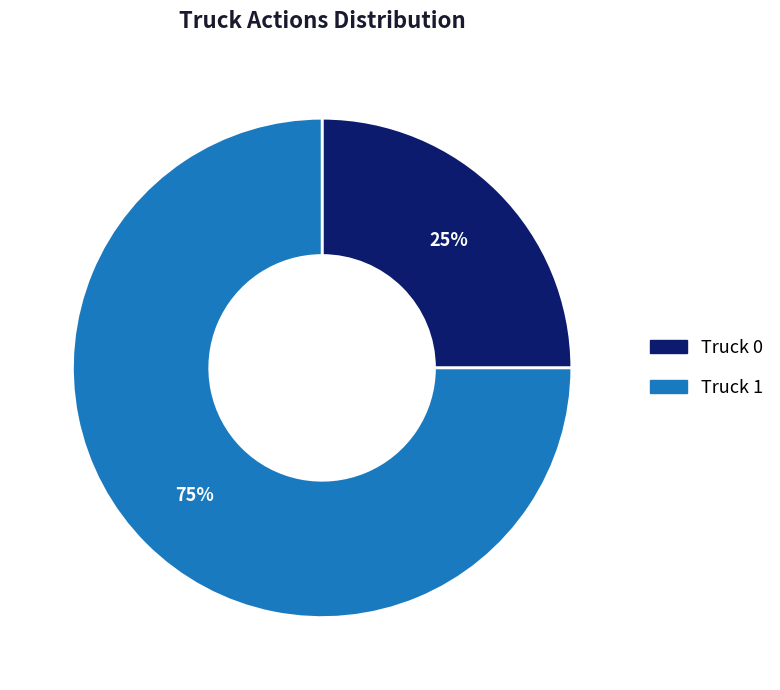

True or false: Truck 1 accounts for 89% of the total.

False